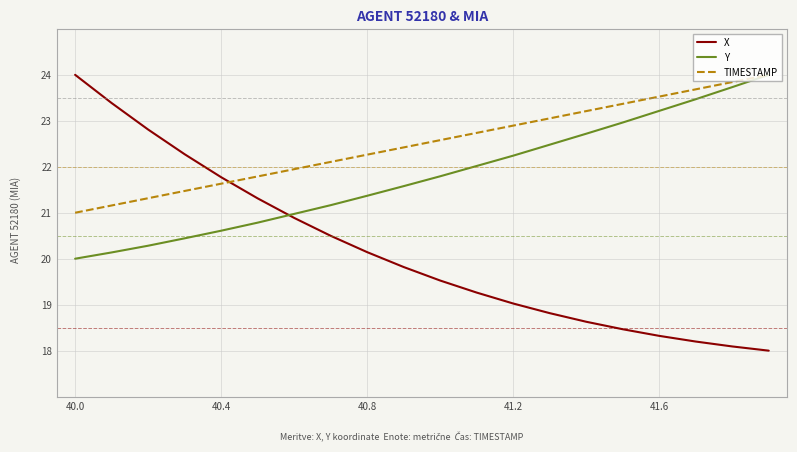

Which series has the widest spread of values?

X